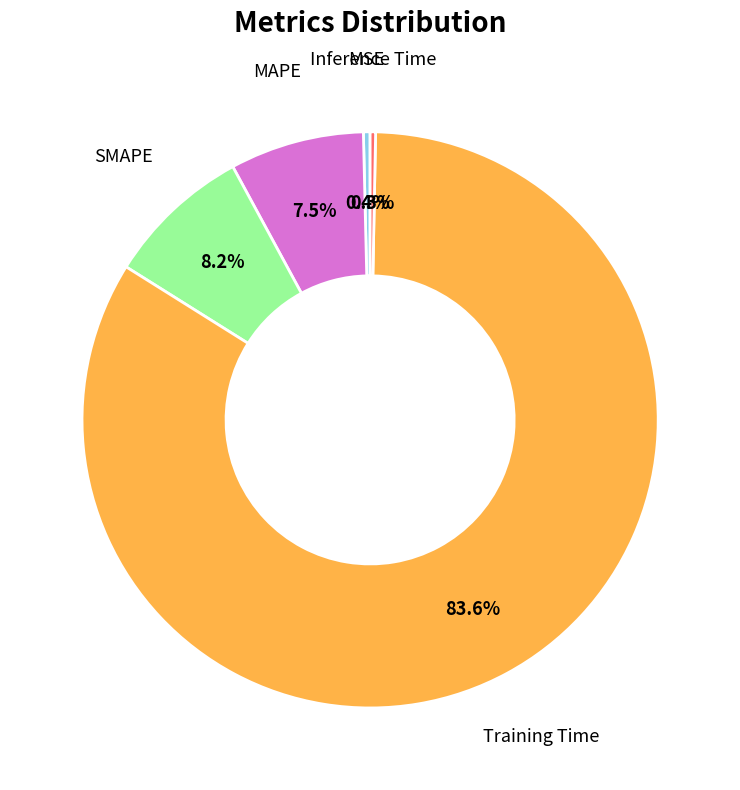

What percentage is NOT represented by MSE?

99.6%